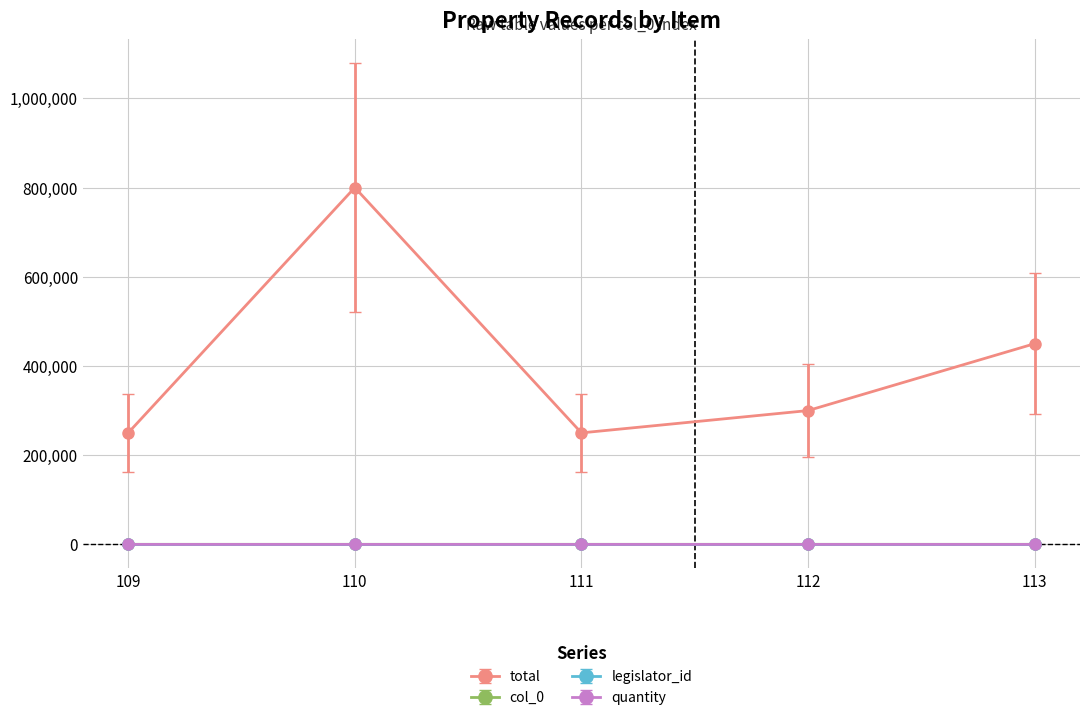

In total, how many points are lower than both neighbors (excluding endpoints)?

1